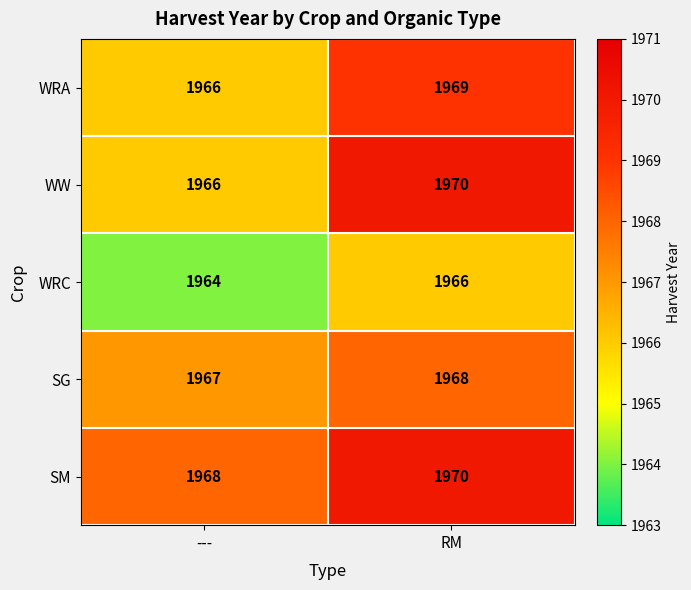

Which category has the highest value in the WRC series?

RM